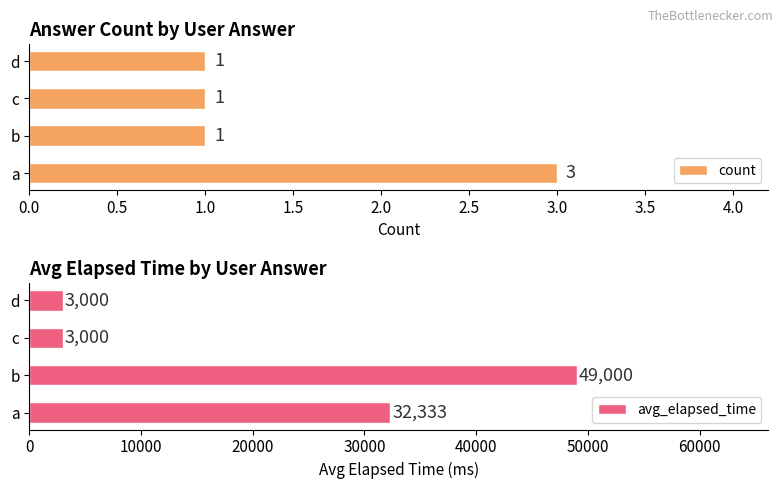

What is the difference between the avg_elapsed_time values at c and b?

46000